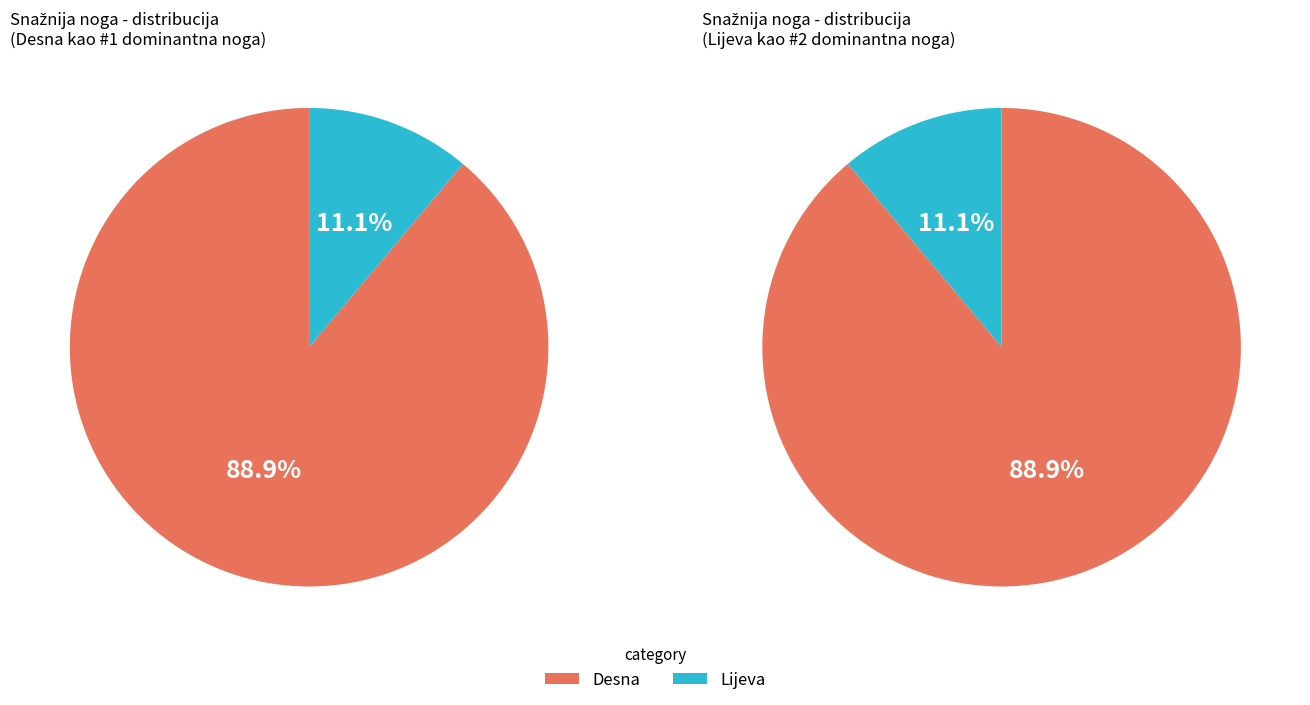

Which category has the biggest portion of the pie?

Desna